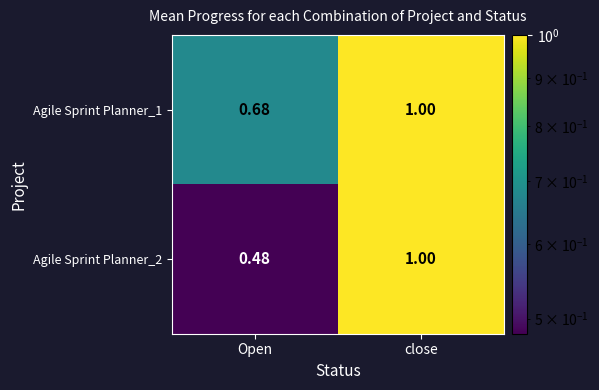

At which category is the sum across all series the highest?

close